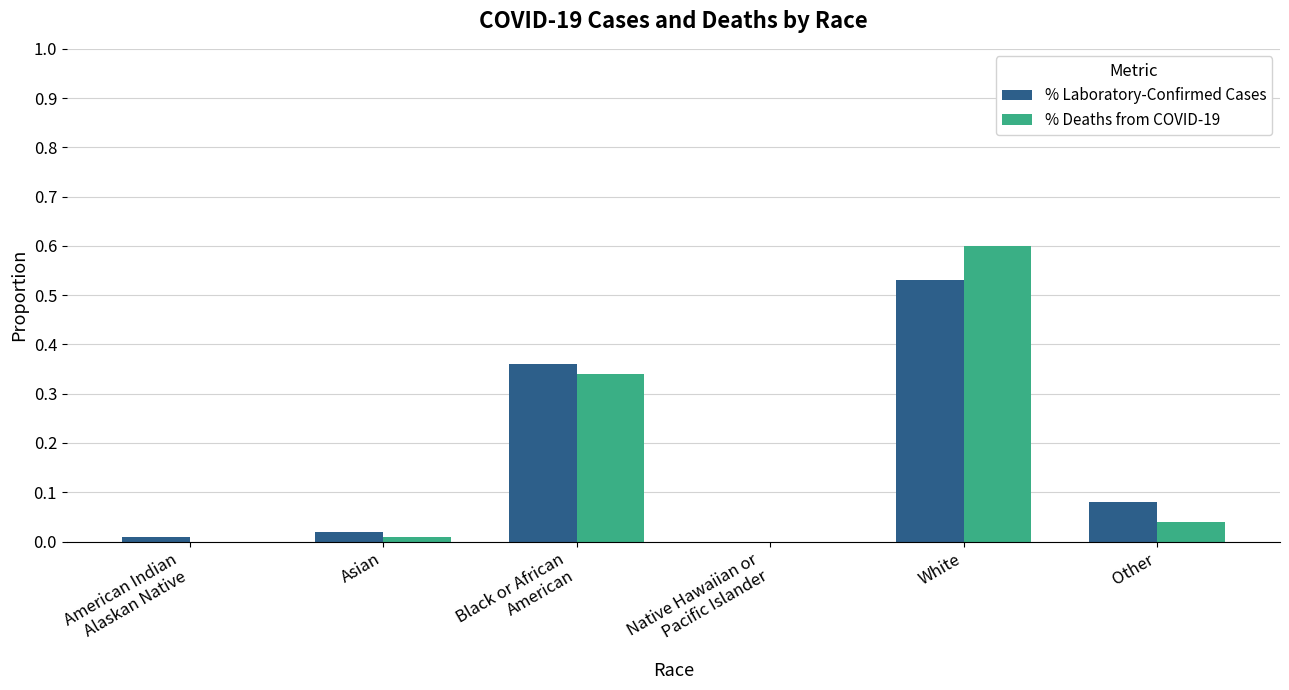

At which label does % Deaths from COVID-19 reach its peak?

White